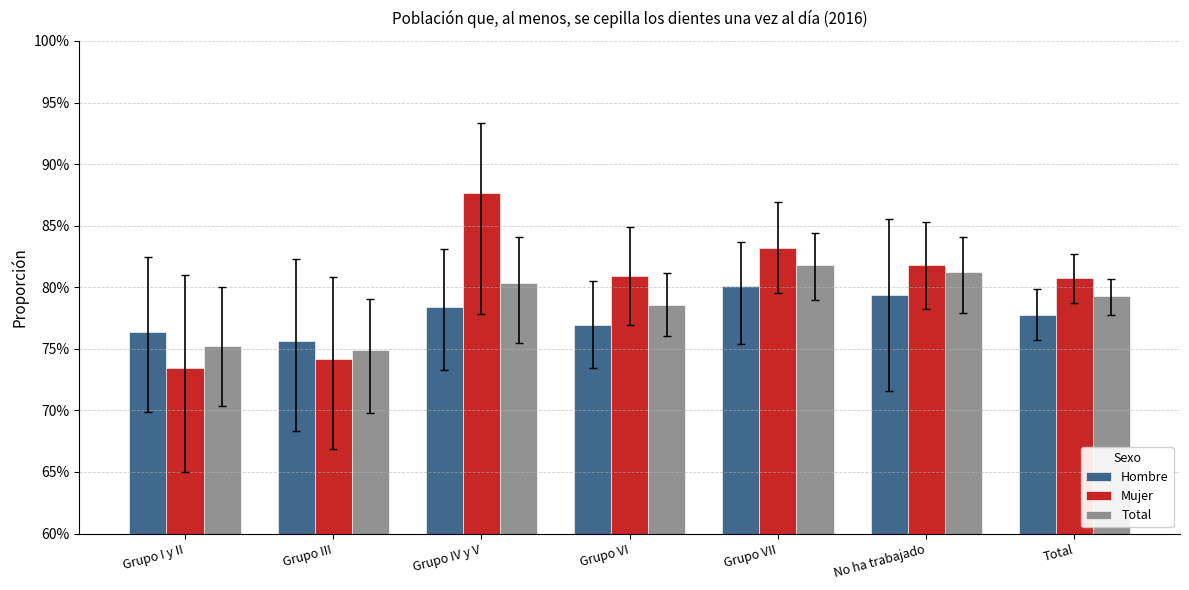

Does the chart contain stacked bars?

No